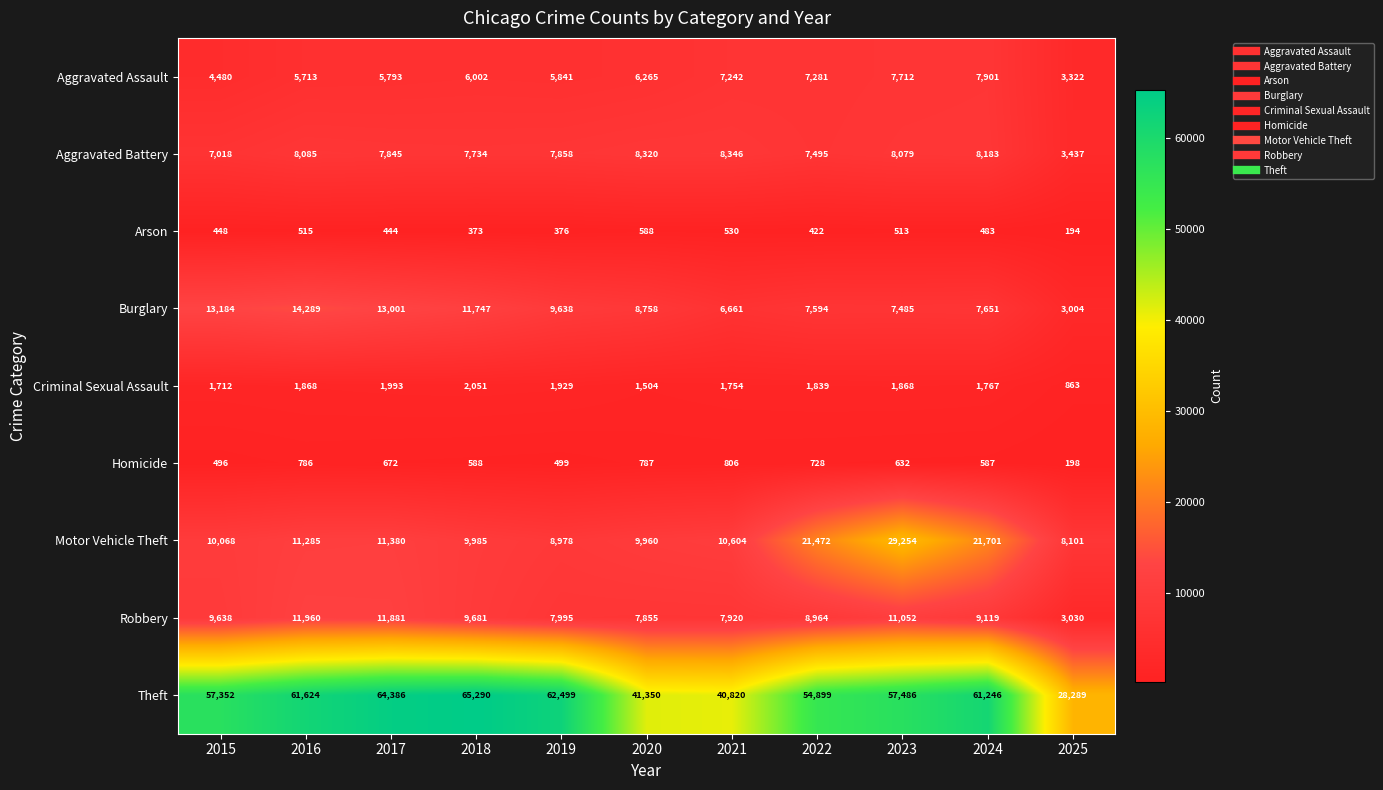

Rank the series at 2017 from highest to lowest value.

Theft, Burglary, Robbery, Motor Vehicle Theft, Aggravated Battery, Aggravated Assault, Criminal Sexual Assault, Homicide, Arson